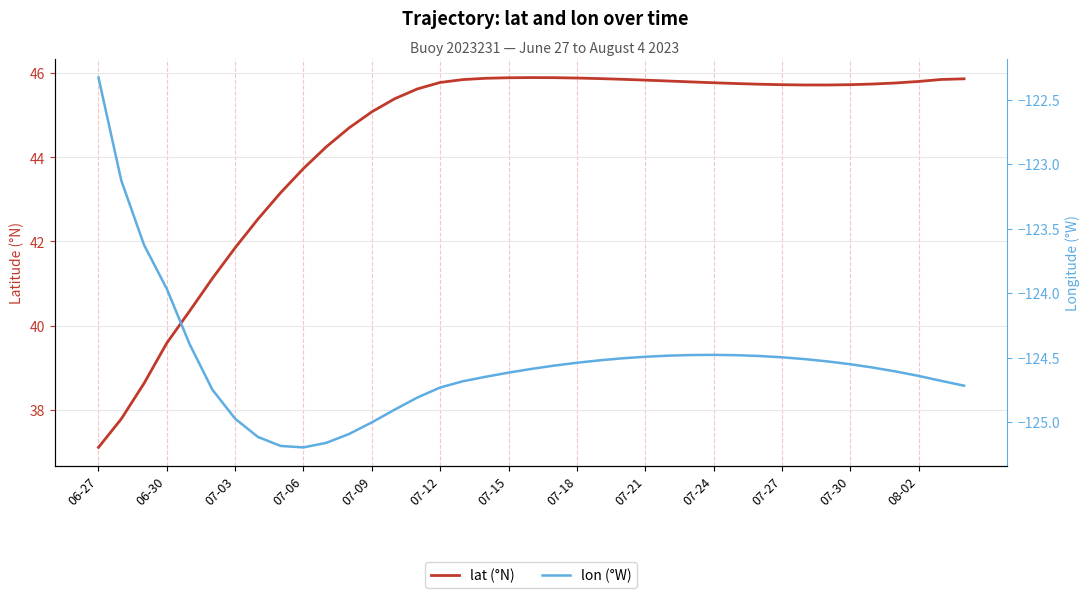

How many interior local peaks does the lat (°N) series have?

1